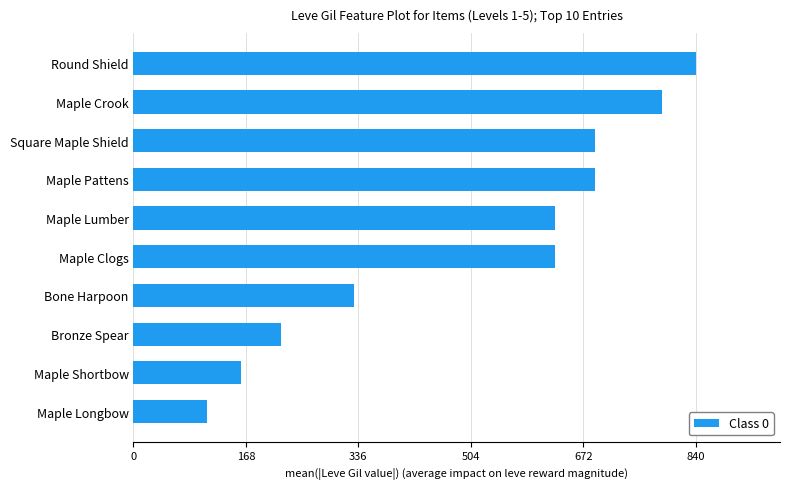

Reading top to bottom, extract all data points from this chart.

840	790	690	690	630	630	330	220	160	110